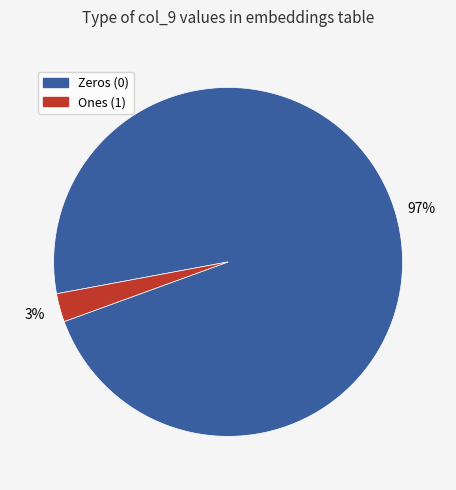

Does any single category account for the majority?

Yes